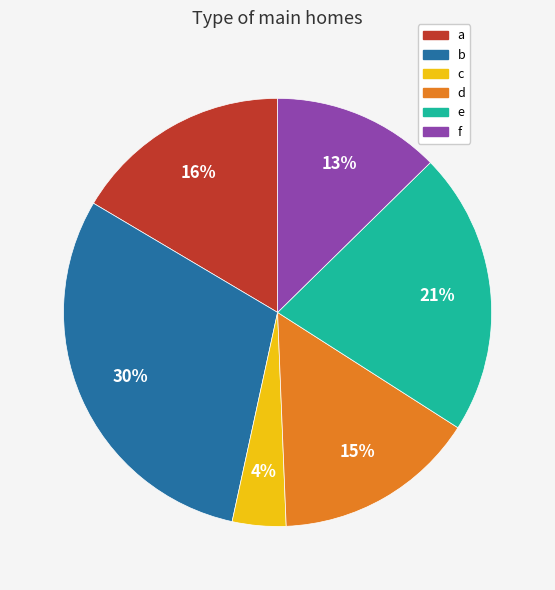

How many segments does this pie chart have?

6